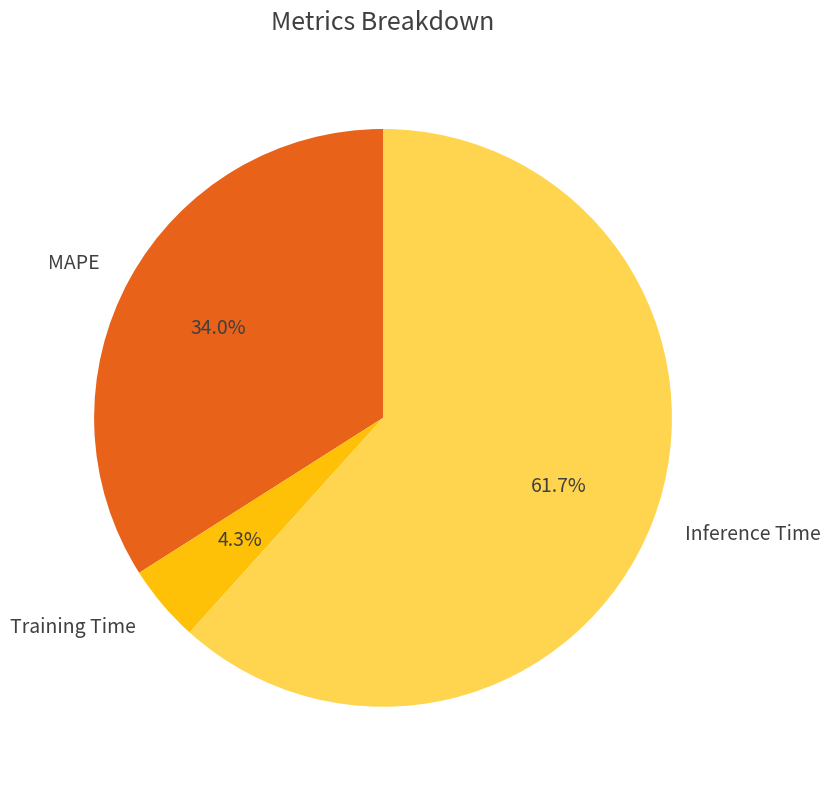

Between Inference Time and Training Time, which is larger?

Inference Time